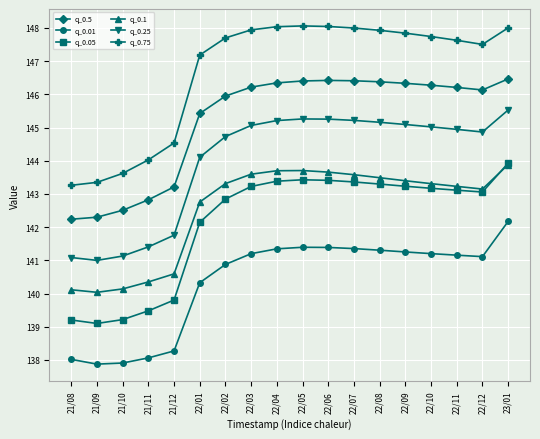

What is the greatest value displayed?

148.1